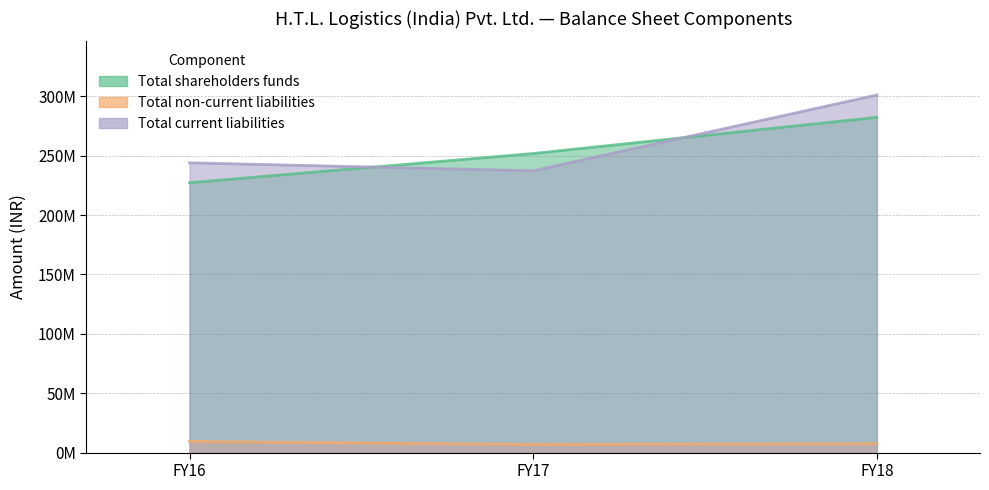

The Total non-current liabilities series shows 6877957 at FY17. True or false?

True